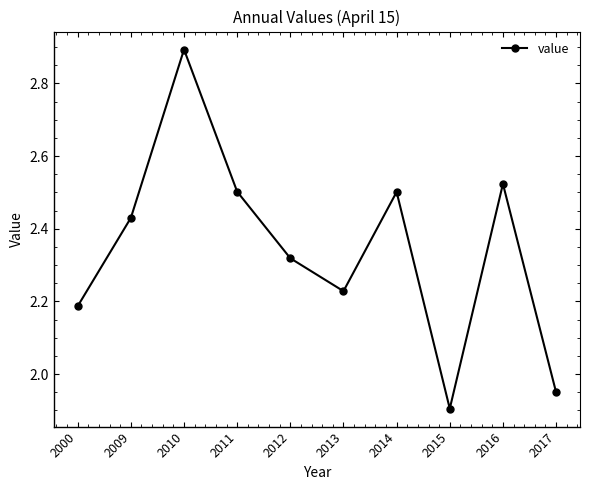

At which category does the chart reach its peak across all series?

2010